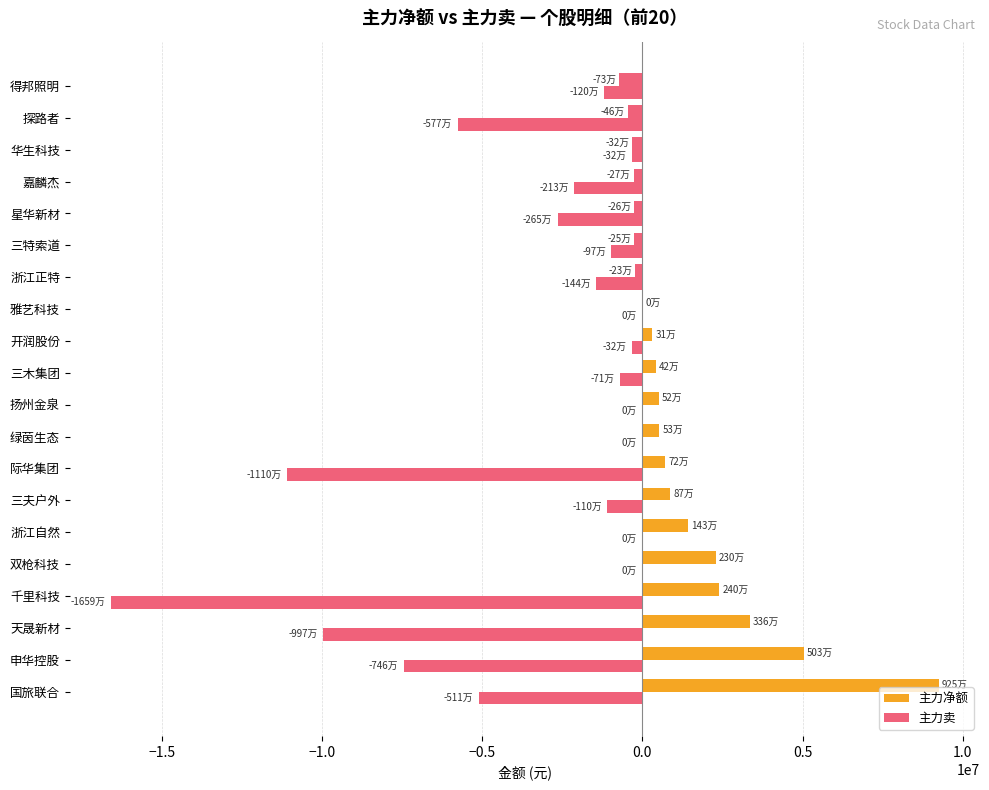

How many values in the 主力卖 series exceed -1103461?

9